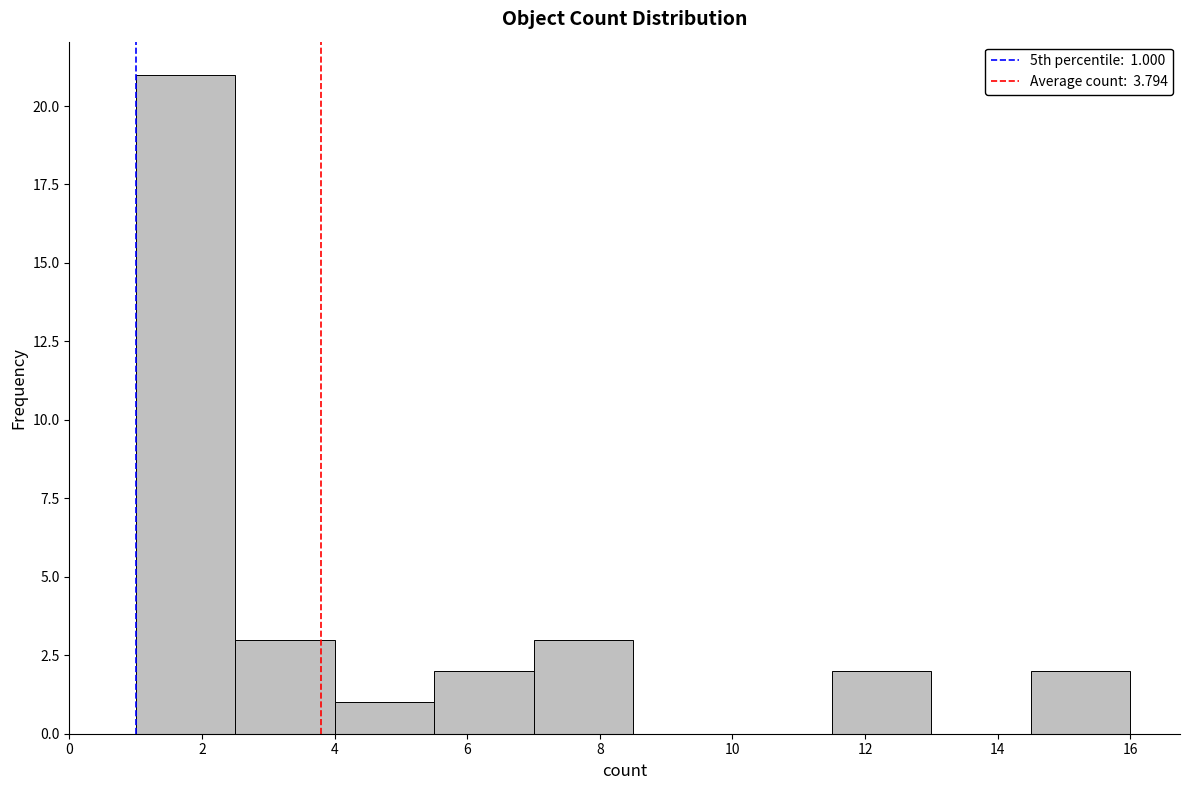

Over which range of the x-axis is the bar tallest?

1.0 to 2.5